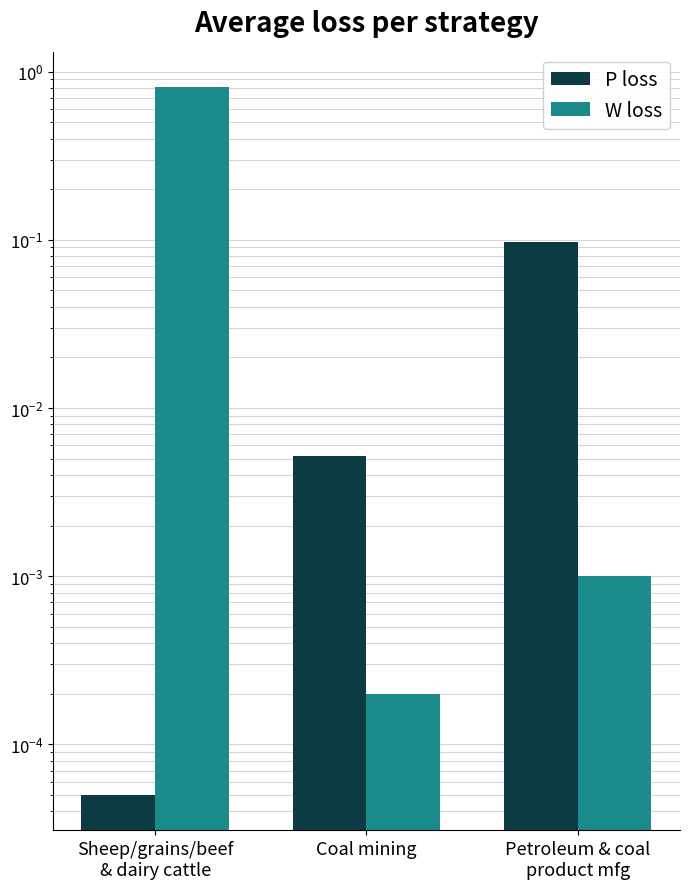

What is the label of the 2nd bar from the left?

Coal mining